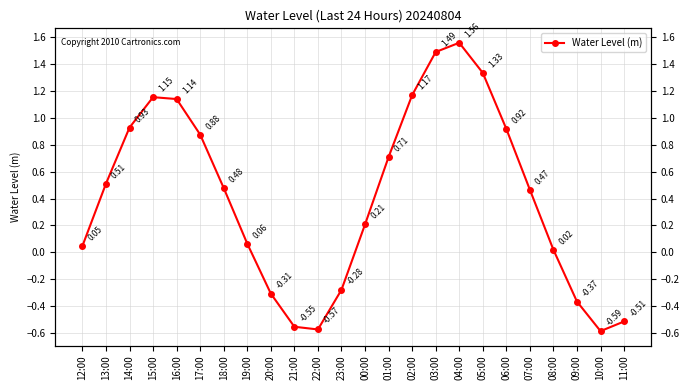

What is the label of the 9th point from the left?

20:00